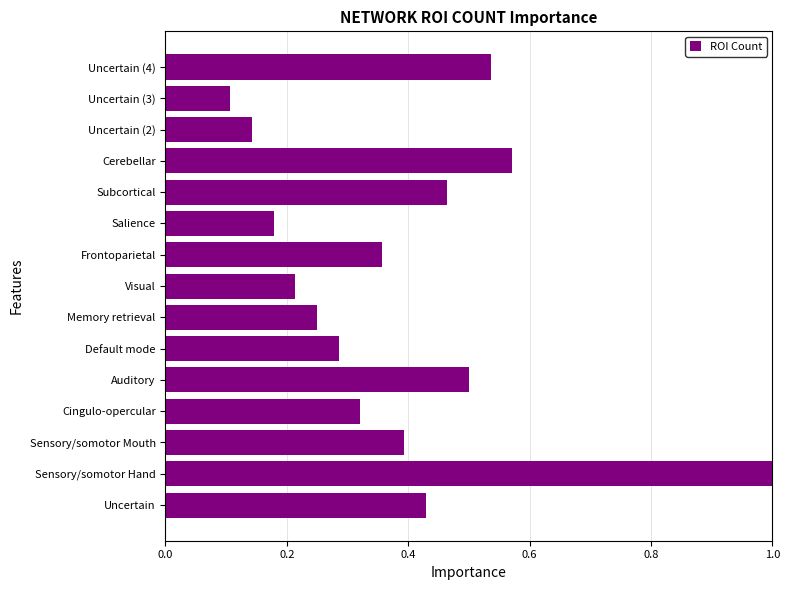

List the labels in order of value, smallest first.

Uncertain (3), Uncertain (2), Salience, Visual, Memory retrieval, Default mode, Cingulo-opercular, Frontoparietal, Sensory/somotor Mouth, Uncertain, Subcortical, Auditory, Uncertain (4), Cerebellar, Sensory/somotor Hand